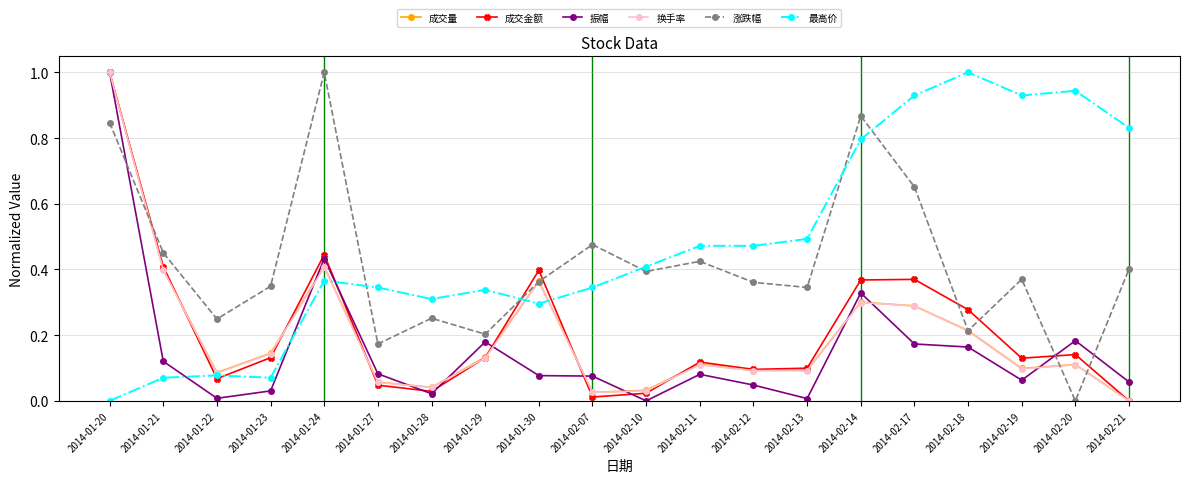

True or false: 涨跌幅 and 振幅 cross at least once.

True